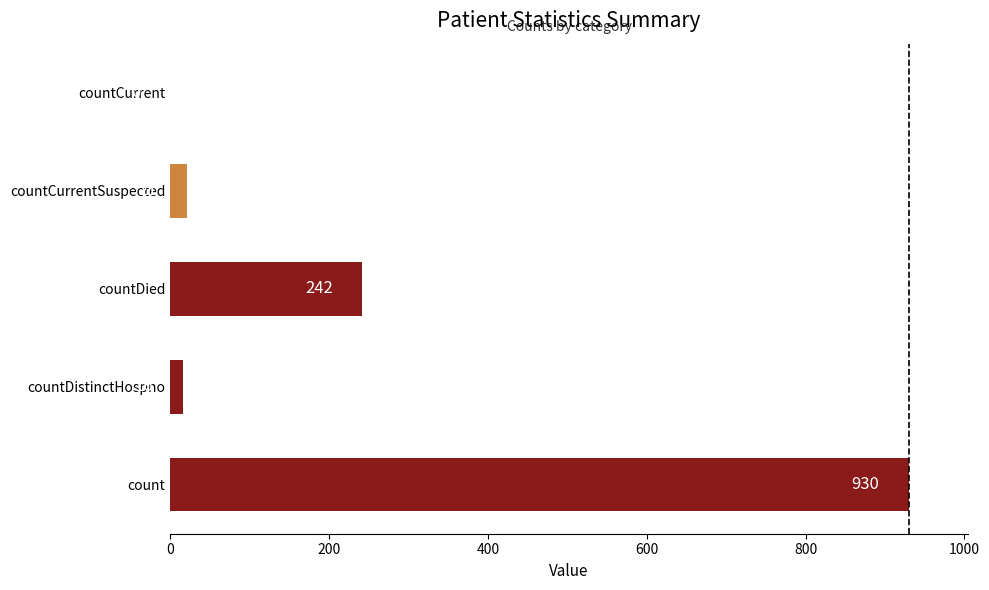

Reading bottom to top, transcribe all the data shown in this chart.

count=930	countDistinctHospno=16	countDied=242	countCurrentSuspected=21	countCurrent=0